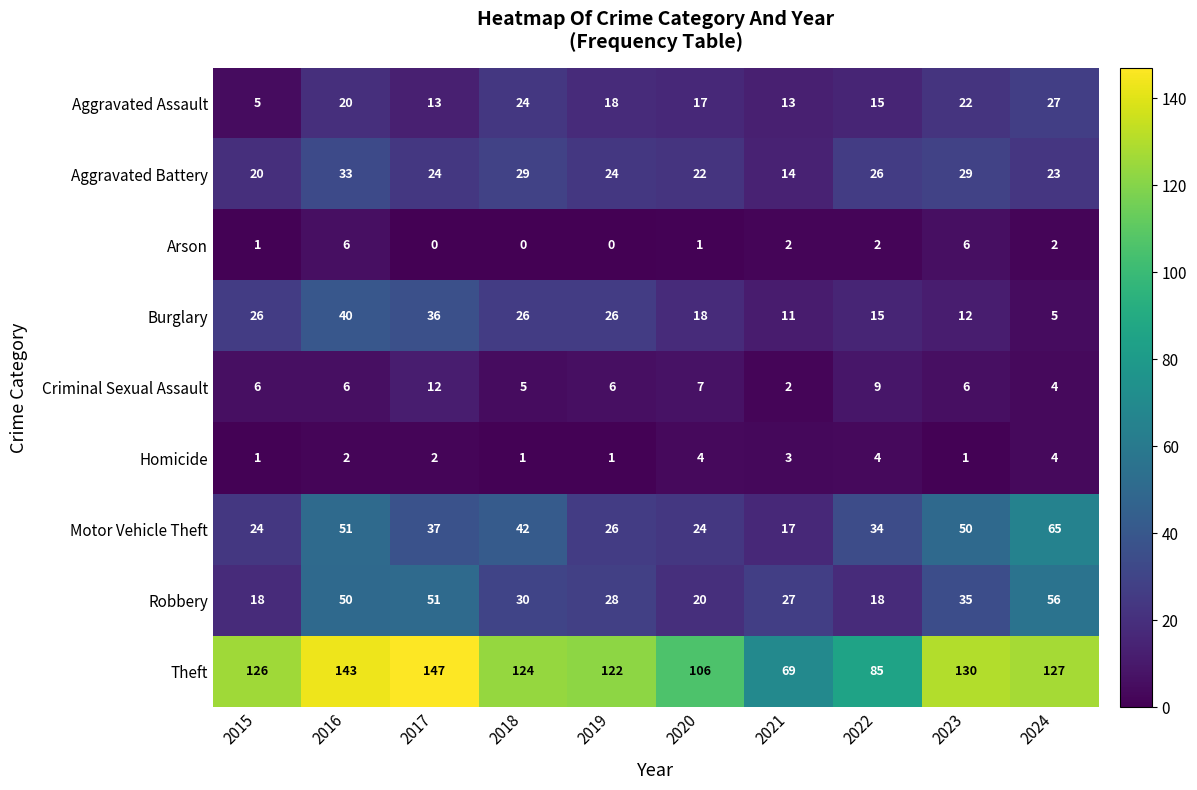

True or false: Homicide has a value of 3 at 2016.

False